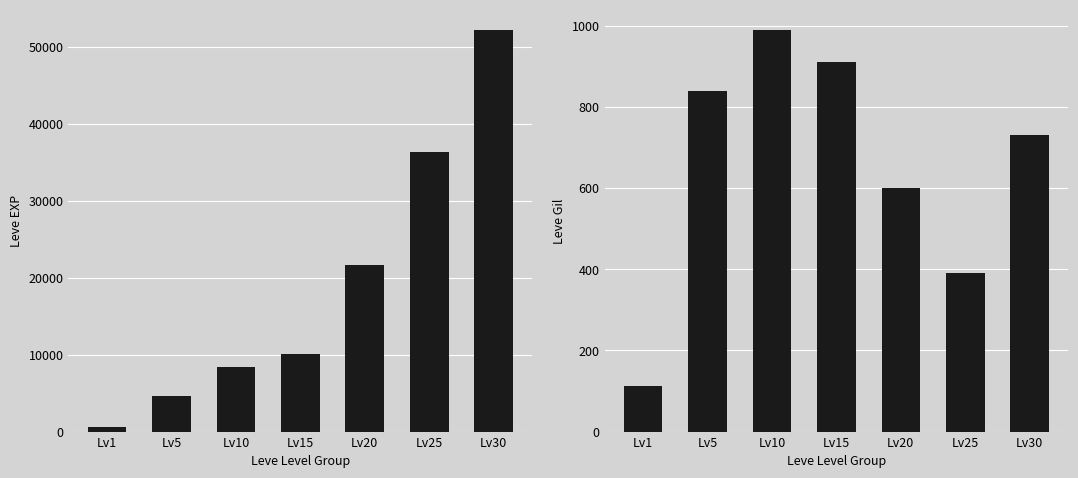

How many data points in Leve Gil are above 730?

3